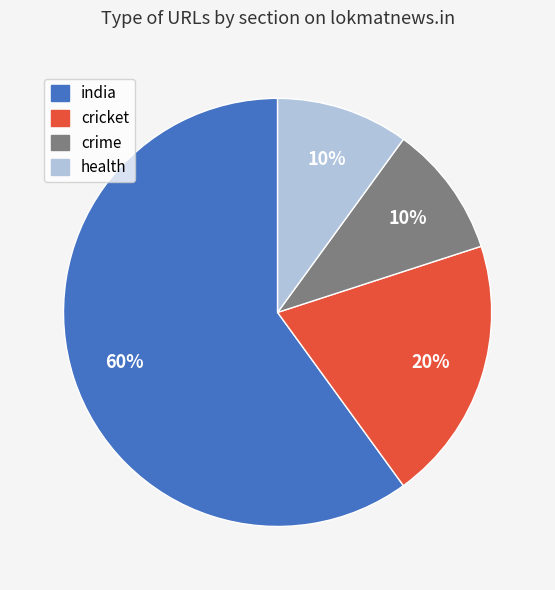

To the nearest percent, what is the average slice percentage?

25%